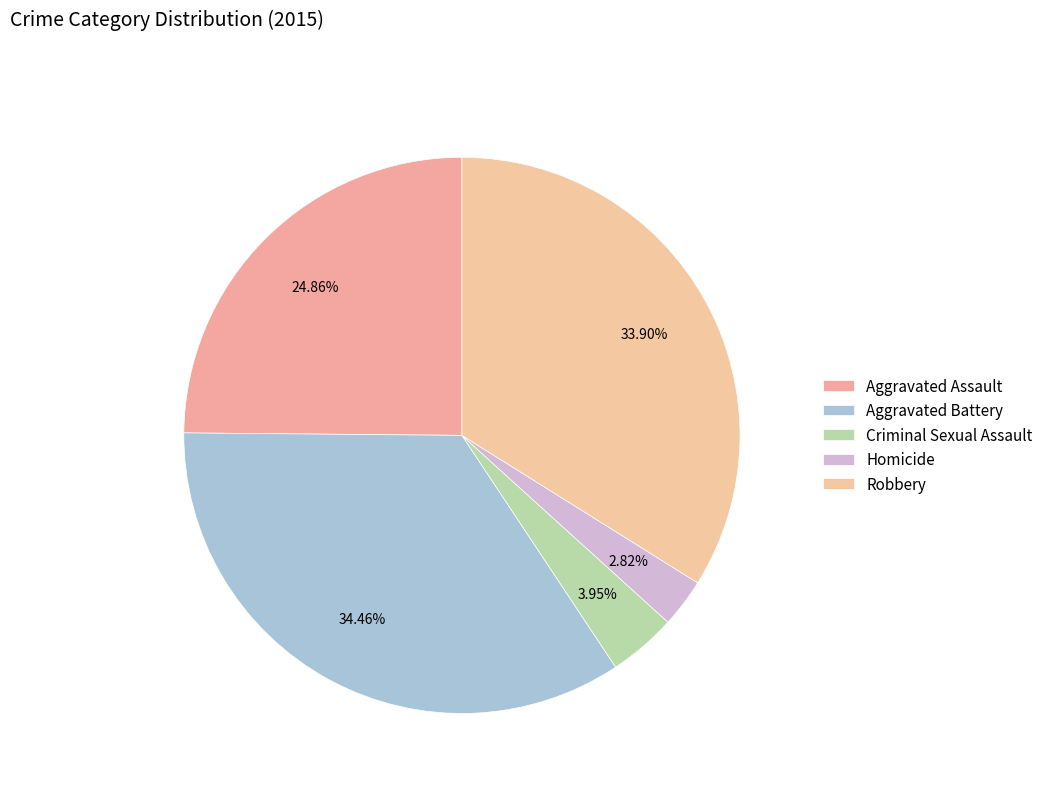

What is the ratio of the value at Aggravated Assault to the value at Robbery?

0.7